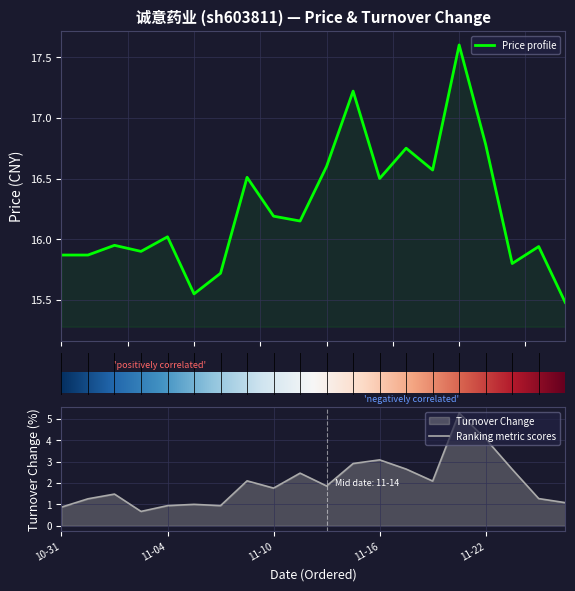

Is the value of t_change at 2022-11-03 greater than the value of price at 2022-11-23?

No